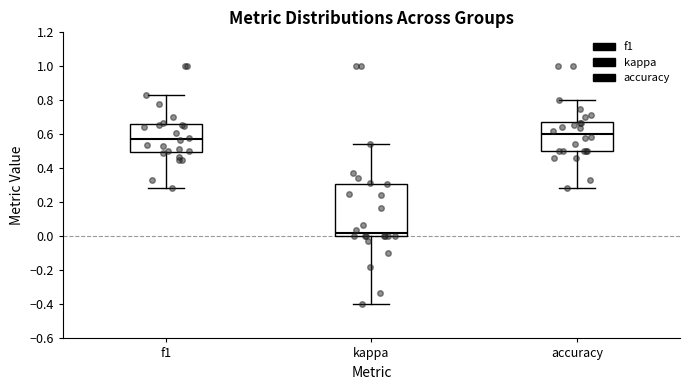

Reading left to right, read every box against the y-axis: the position of its median line, the range the box covers, and the ends of its whiskers. The values are not printed on the chart, so give them approximately, as read against the axis.

f1: median 0.58, box 0.50 to 0.66, whiskers 0.28 to 0.84
kappa: median 0.02, box 0.00 to 0.30, whiskers -0.40 to 0.54
accuracy: median 0.60, box 0.50 to 0.68, whiskers 0.28 to 0.80